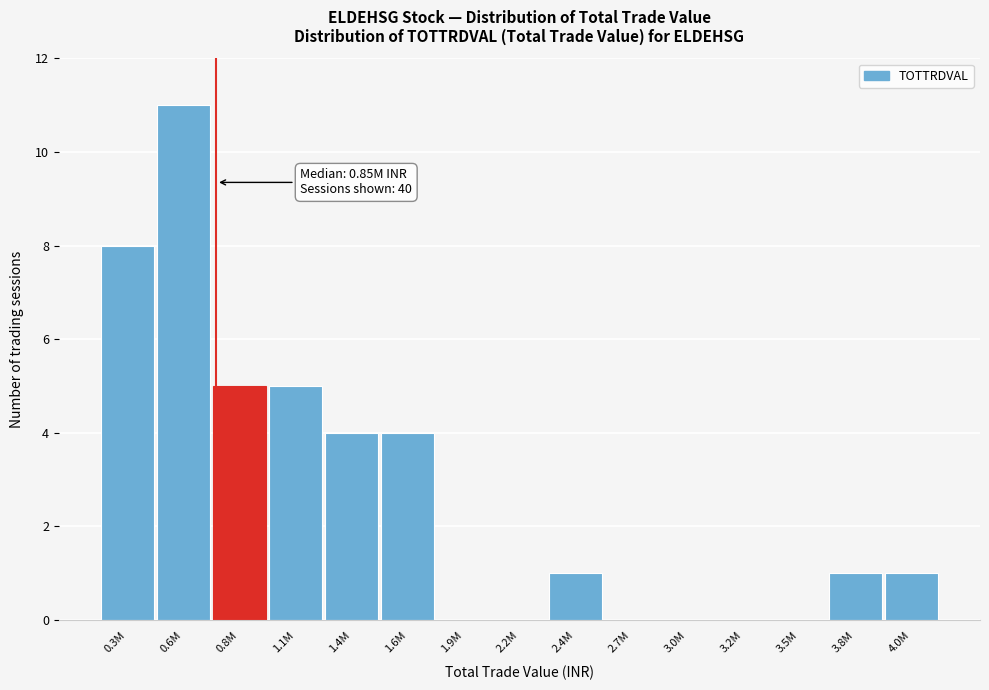

Reading left to right, what are all the values shown in this chart?

0.3M=8	0.6M=11	0.8M=5	1.1M=5	1.4M=4	1.6M=4	1.9M=0	2.2M=0	2.4M=1	2.7M=0	3.0M=0	3.2M=0	3.5M=0	3.8M=1	4.0M=1